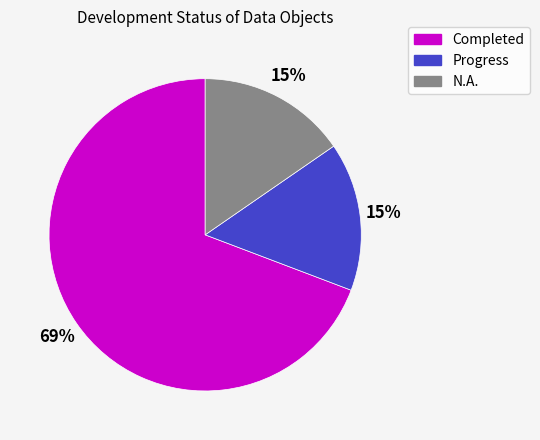

What is the largest slice in the pie chart?

Completed